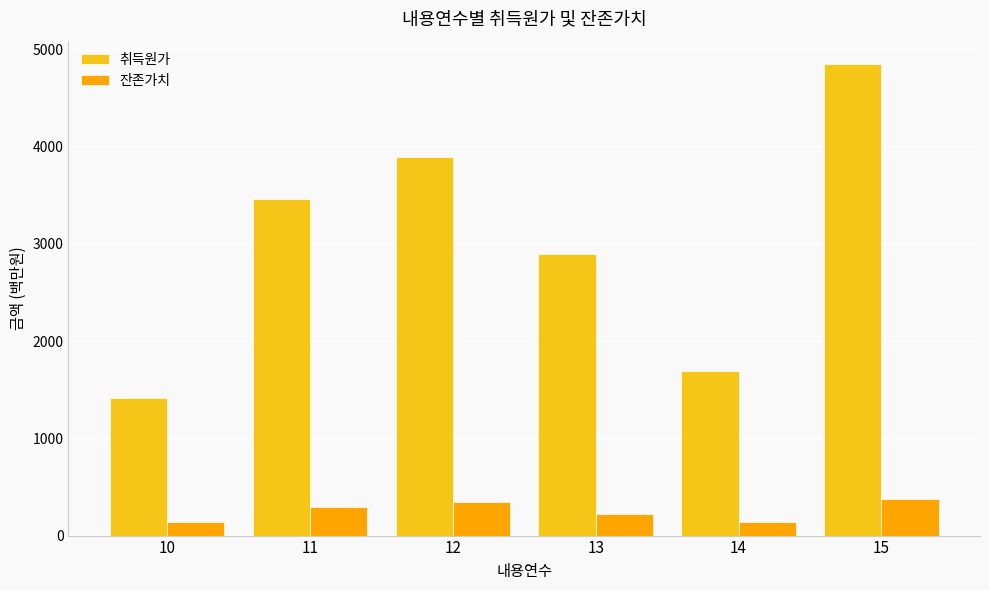

The value of 잔존가치 at 15 is 375.0. True or false?

True